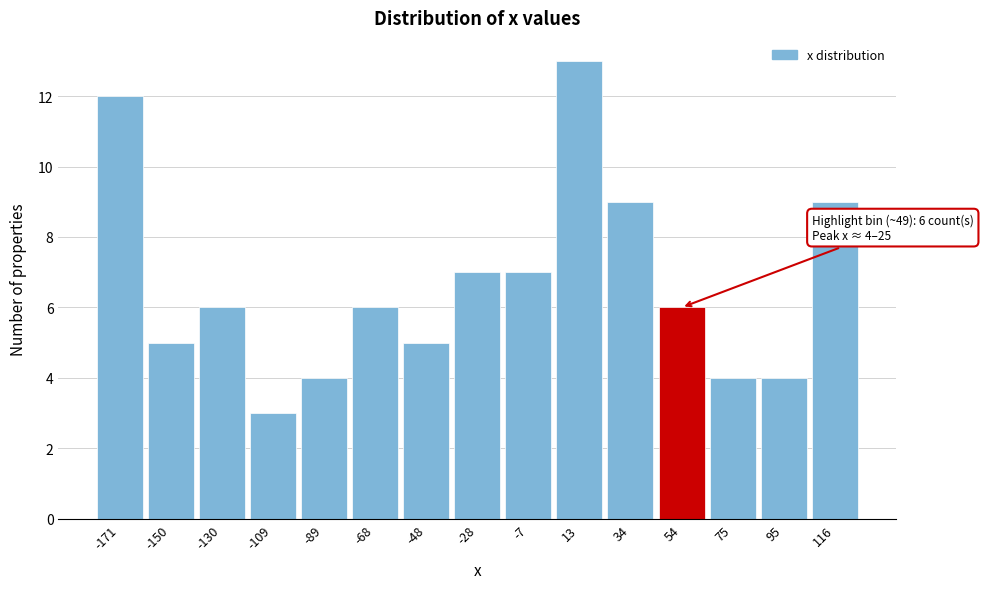

Over which range of the x-axis is the bar tallest?

5 to 25